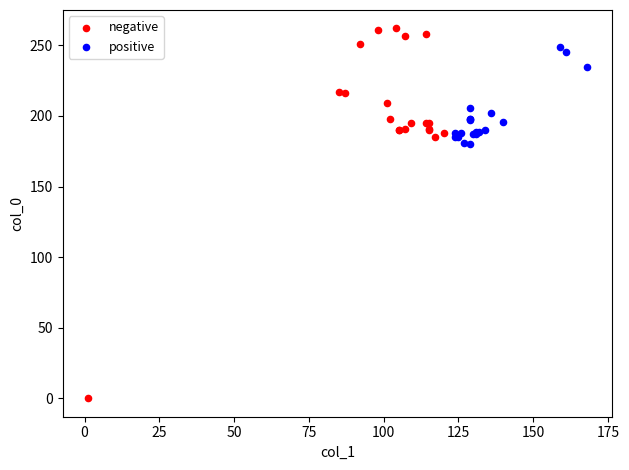

Which series reaches the maximum Y coordinate?

negative